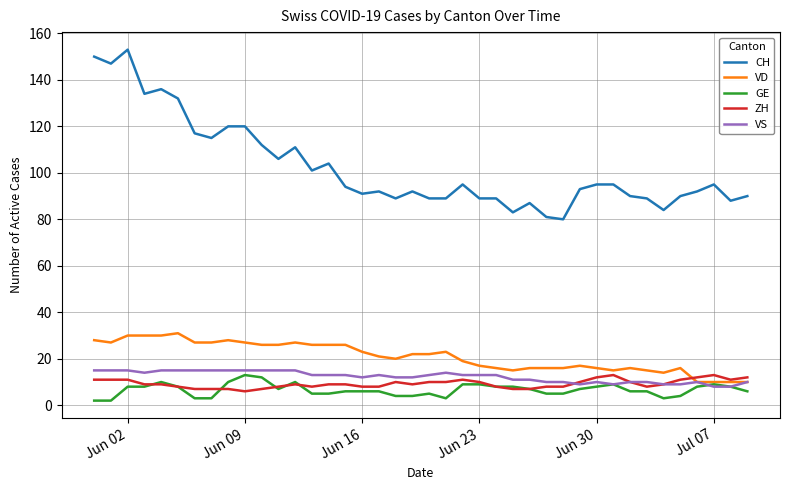

True or false: VS and ZH cross at least once.

True